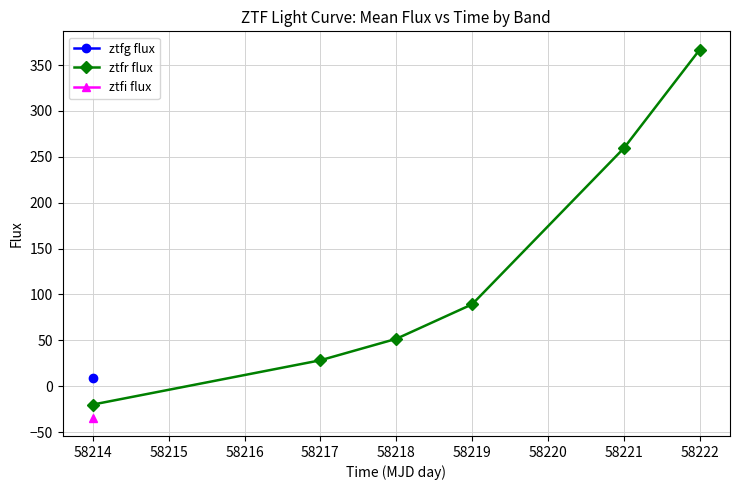

Is this an area chart (filled region under the line)?

No